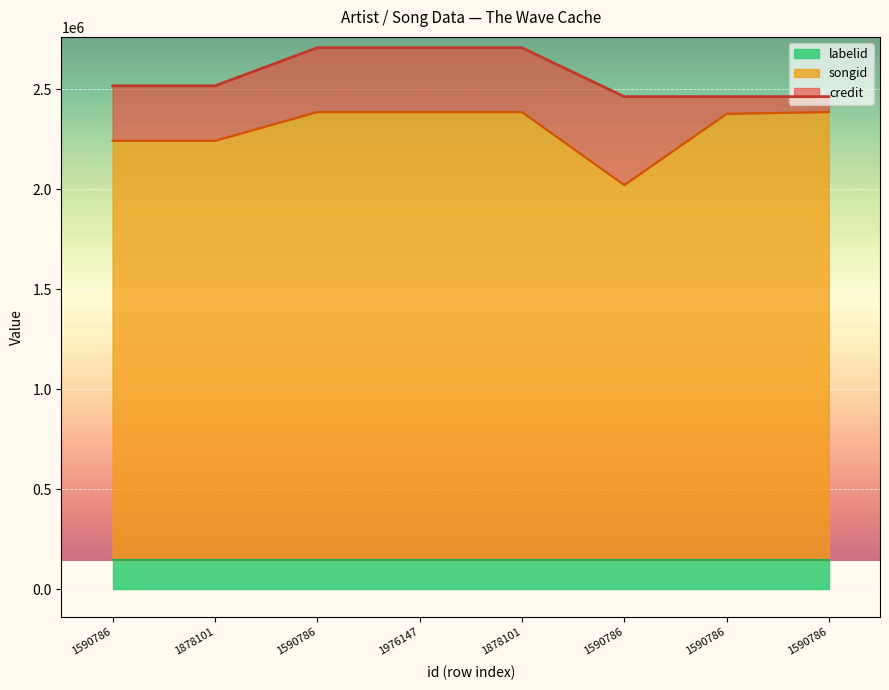

True or false: credit and songid cross at least once.

False